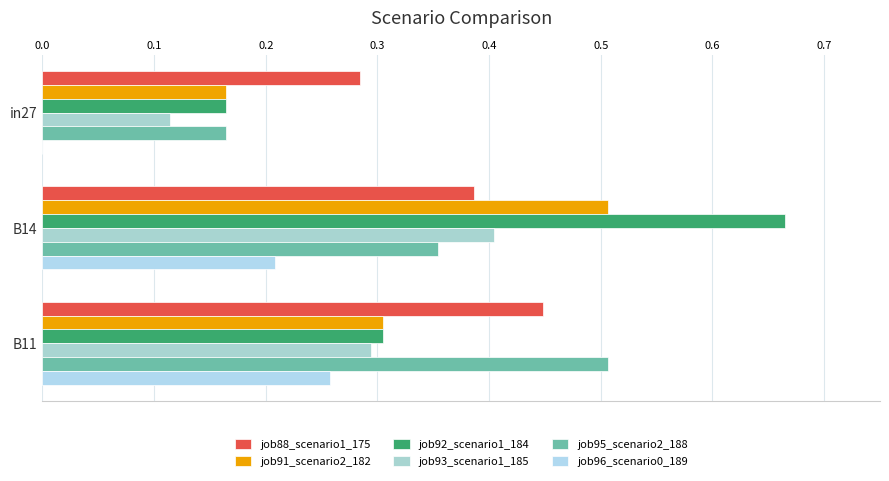

Reading left to right, what are all the values shown in this chart?

job88_scenario1_175: 0.3	0.4	0.4
job91_scenario2_182: 0.2	0.5	0.3
job92_scenario1_184: 0.2	0.7	0.3
job93_scenario1_185: 0.1	0.4	0.3
job95_scenario2_188: 0.2	0.4	0.5
job96_scenario0_189: 0.0	0.2	0.3